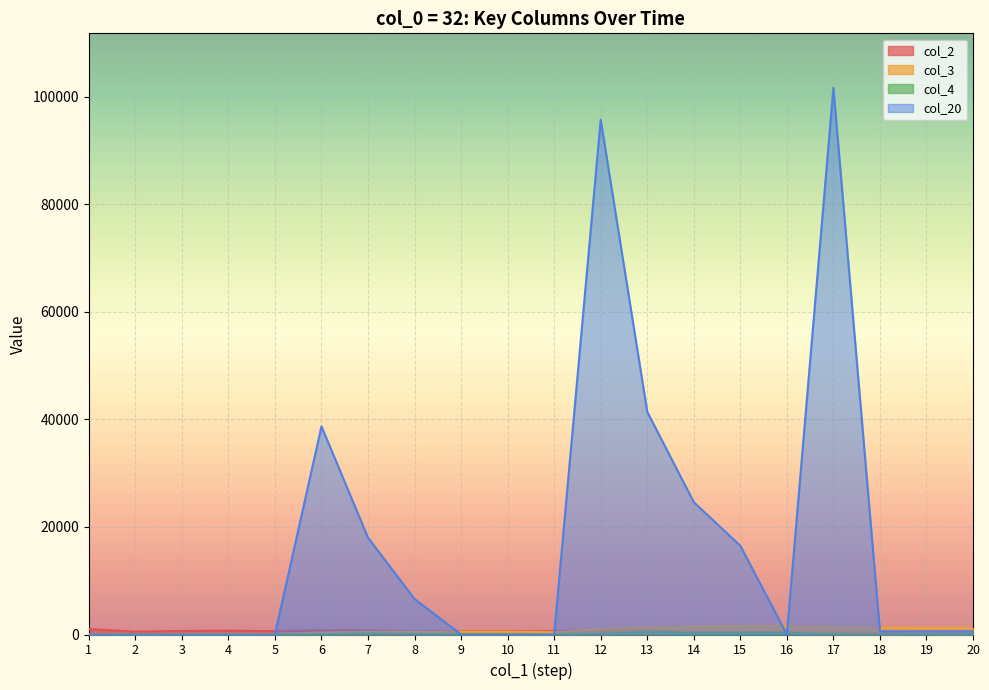

True or false: col_4 and col_2 cross at least once.

False